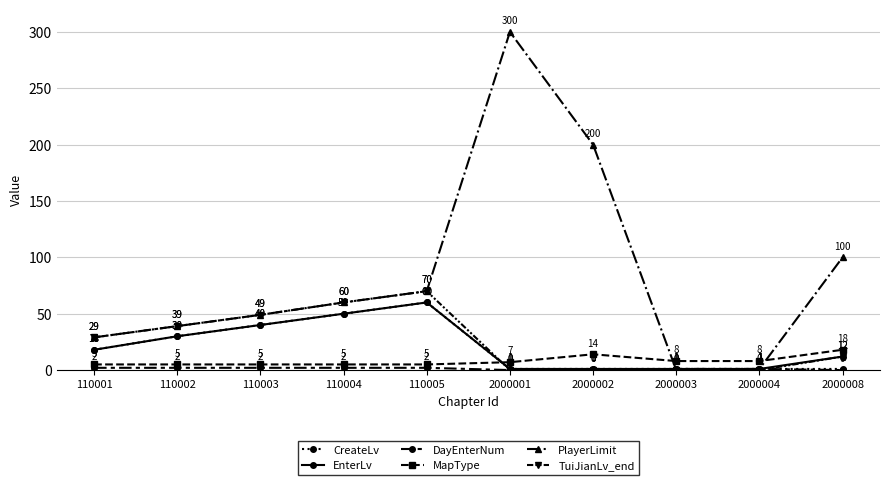

Is the value of TuiJianLv_end at 110005 greater than the value of MapType at 2000002?

Yes